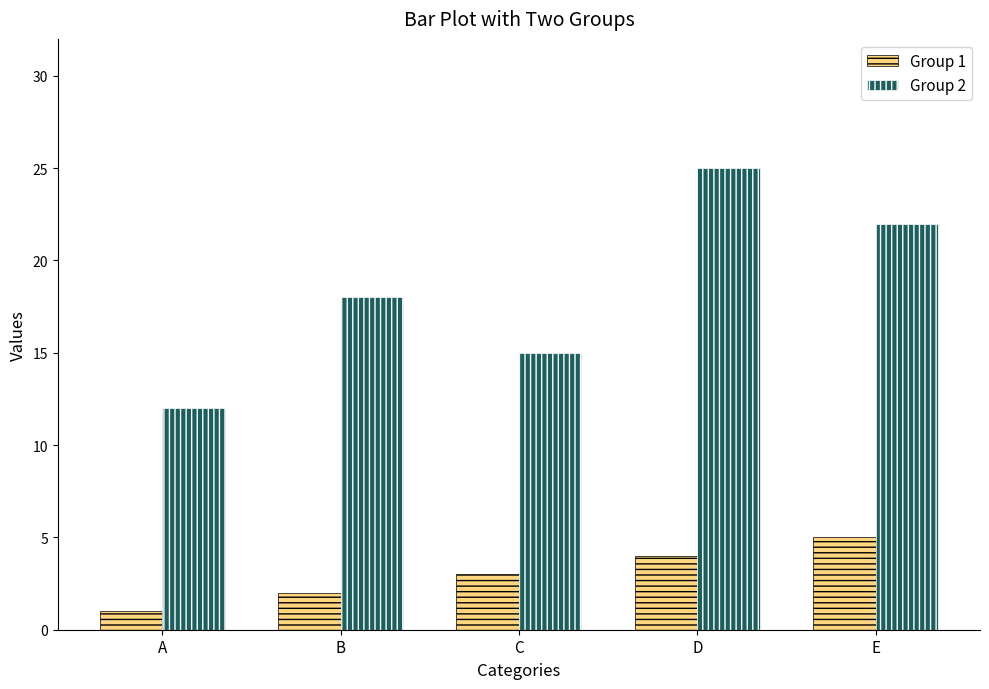

What is the total value across all series at C?

18